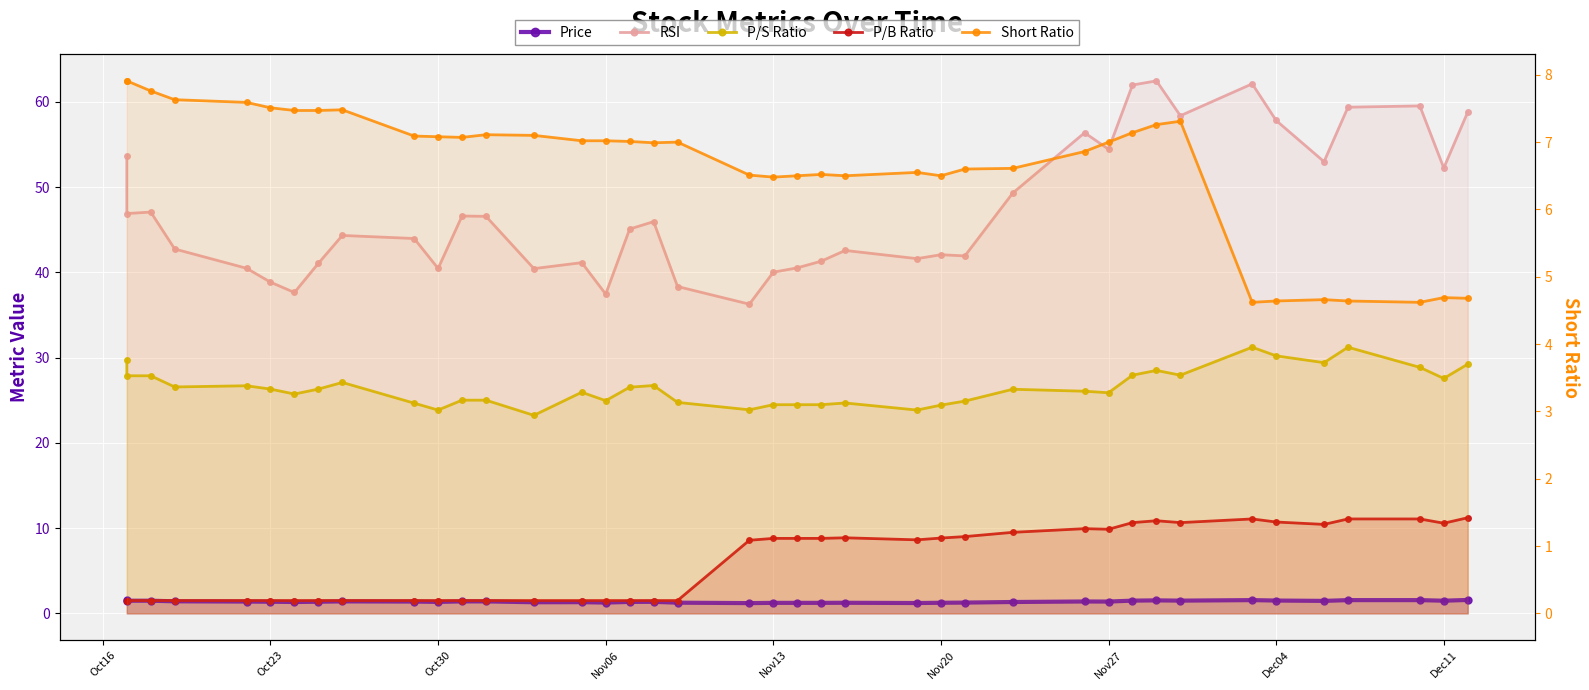

How many lines are shown in the chart?

5